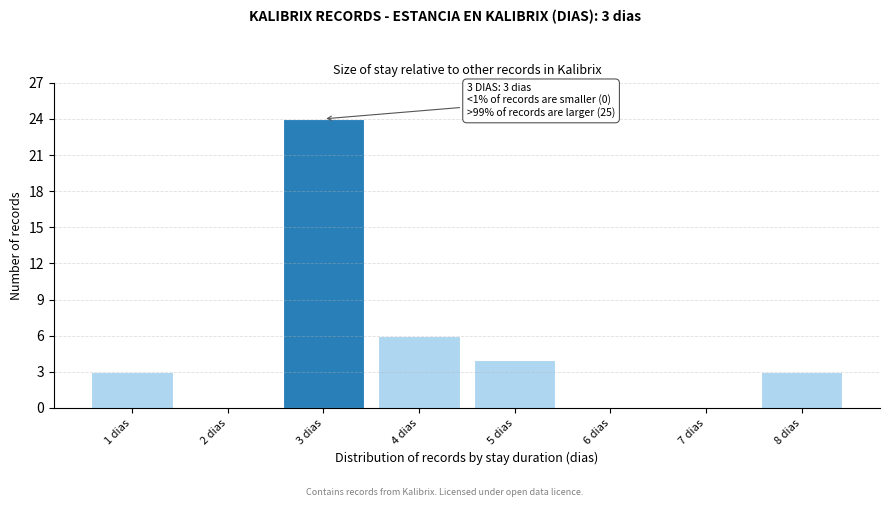

Reading right to left, extract all data points from this chart.

8 dias=3	7 dias=0	6 dias=0	5 dias=4	4 dias=6	3 dias=24	2 dias=0	1 dias=3